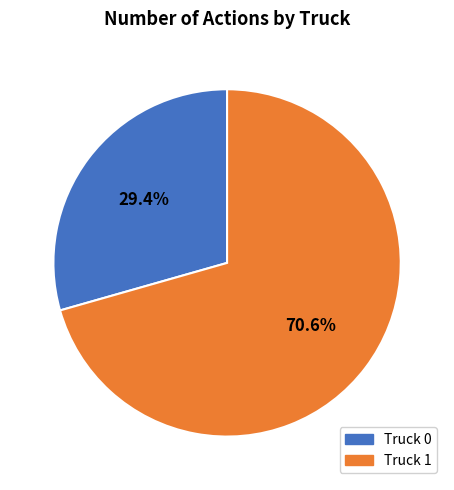

What percentage is the Truck 0 slice, to the nearest percent?

29%